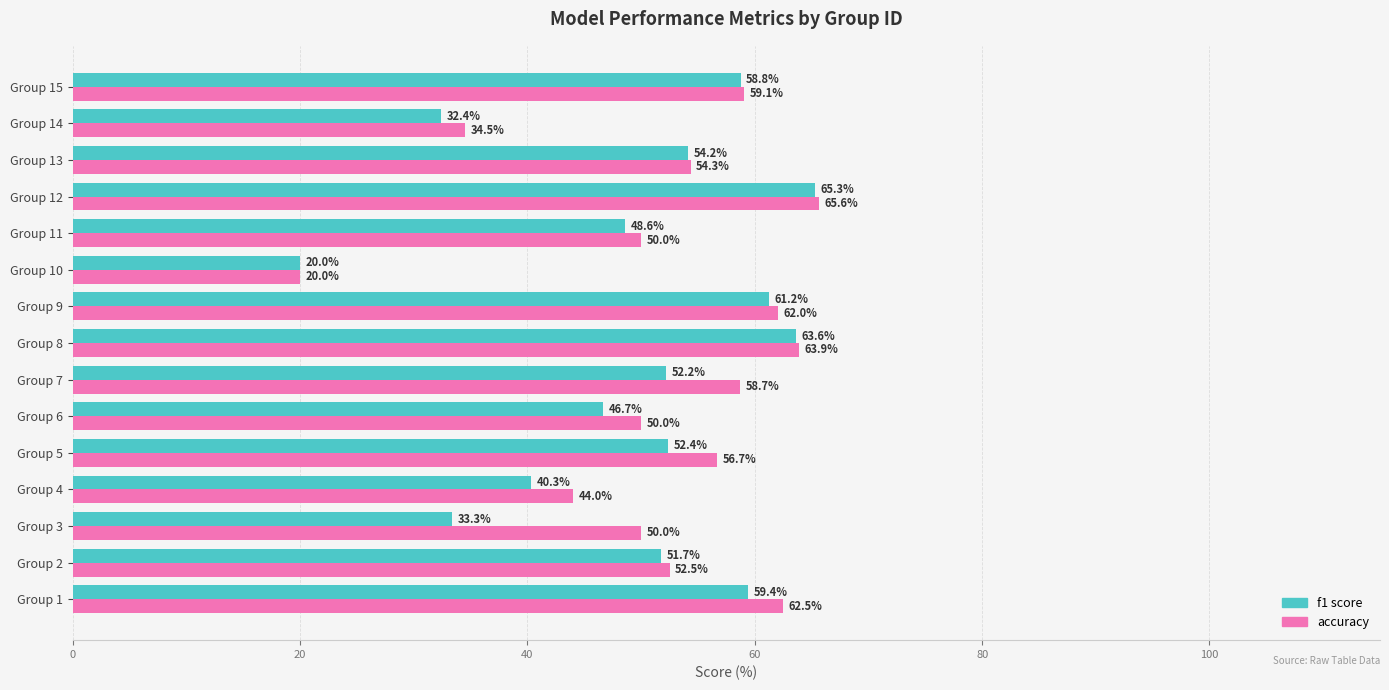

Which category has the lowest value across all series?

Group 10